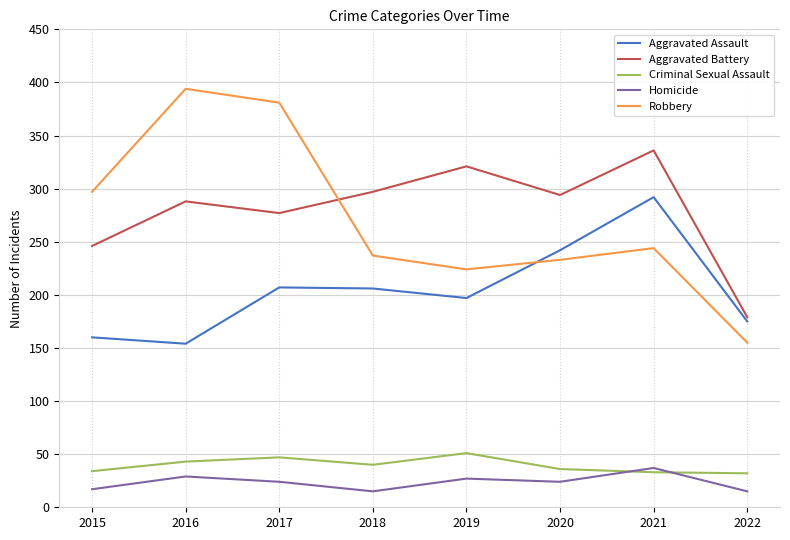

True or false: Aggravated Battery and Homicide cross at least once.

False